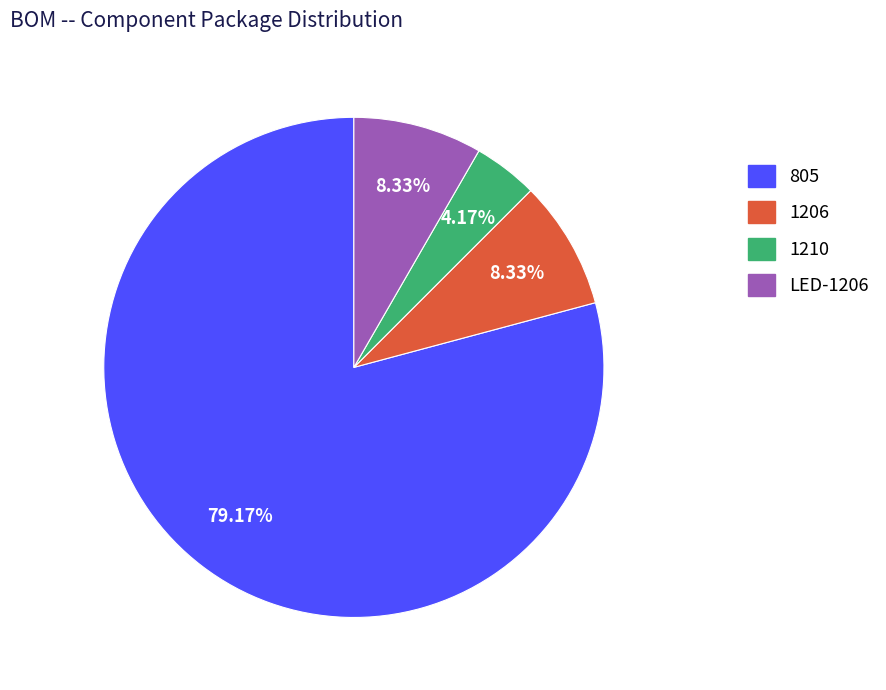

To the nearest percent, what portion does LED-1206 represent?

8%